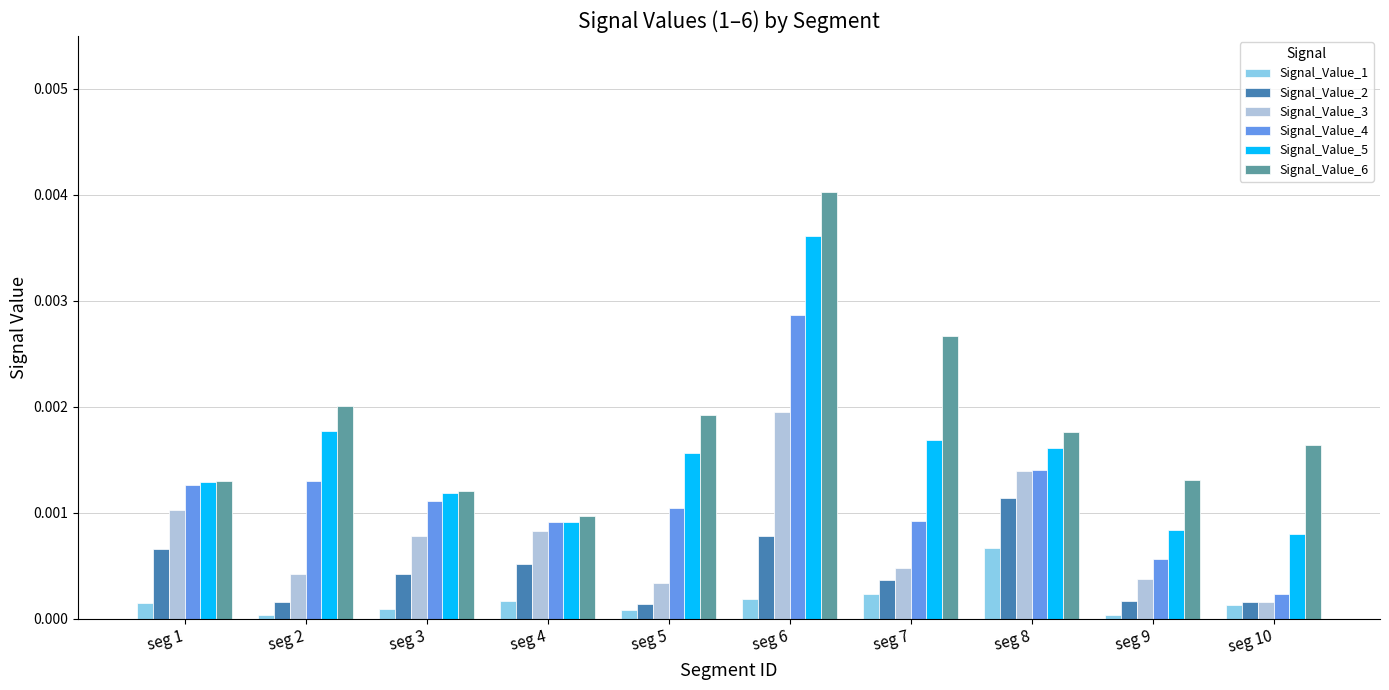

Rank the series by their maximum value, from lowest to highest.

Signal_Value_1, Signal_Value_2, Signal_Value_3, Signal_Value_4, Signal_Value_5, Signal_Value_6